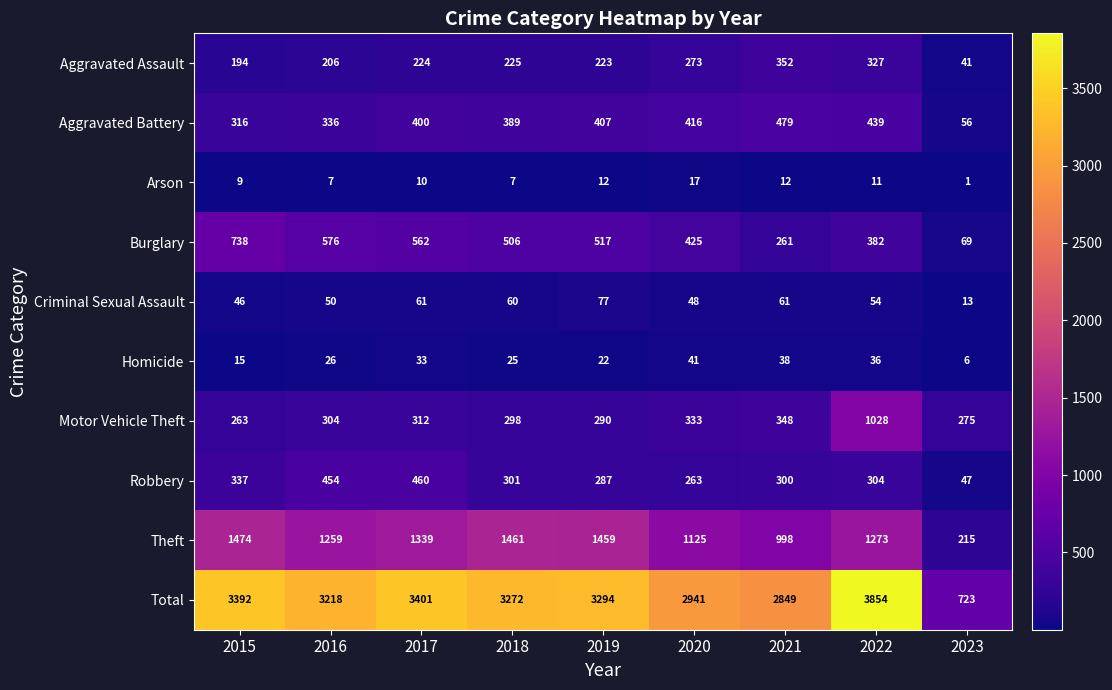

At which category is the sum across all series the highest?

2022